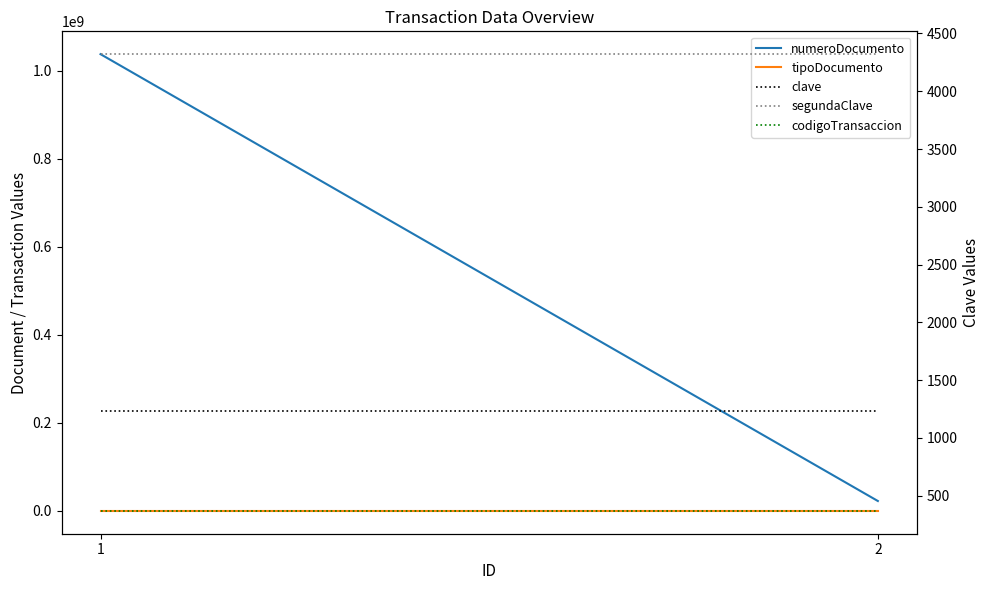

Between 1 and 2, which is larger?

1